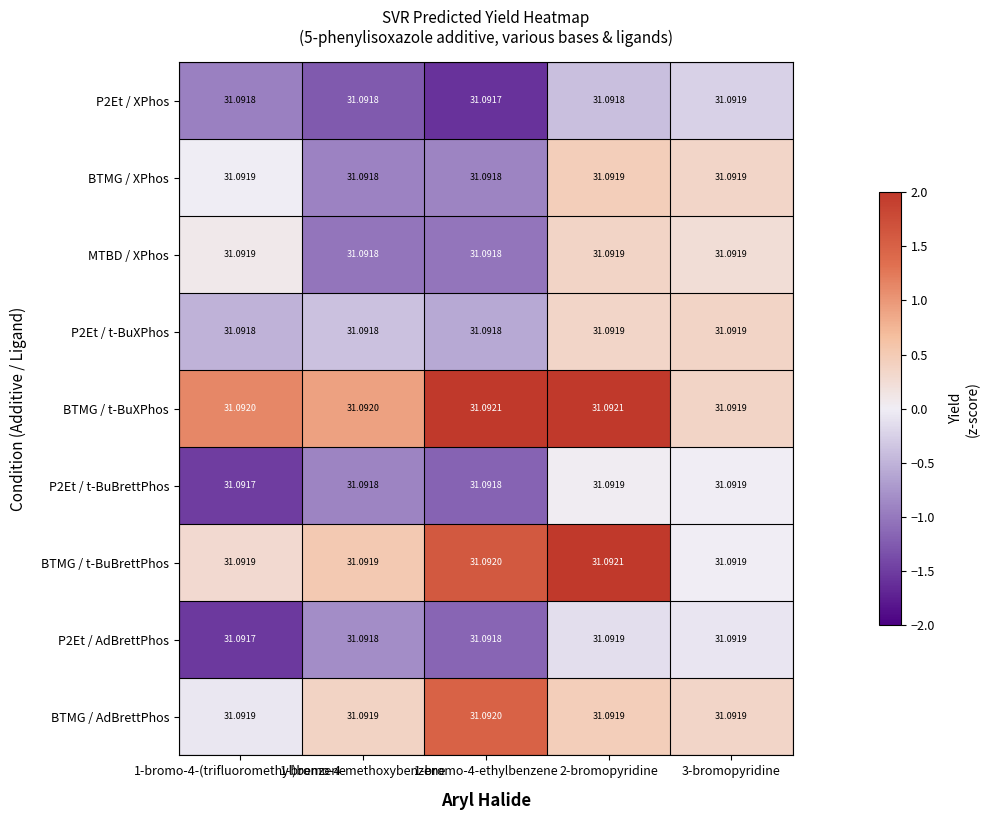

Which series has the largest total across all categories?

BTMG / t-BuXPhos